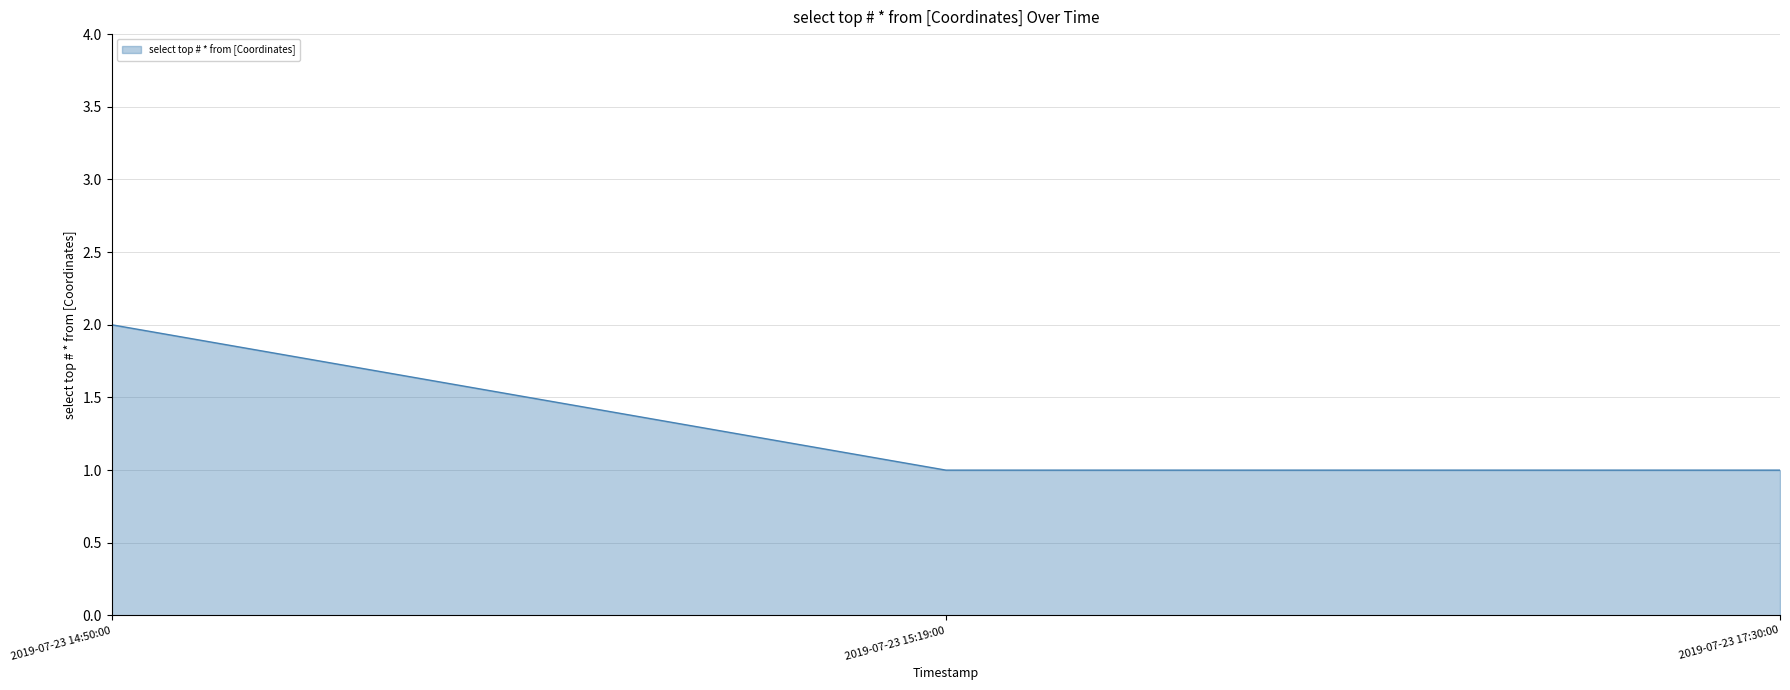

Does the chart display data point markers on the line(s)?

No